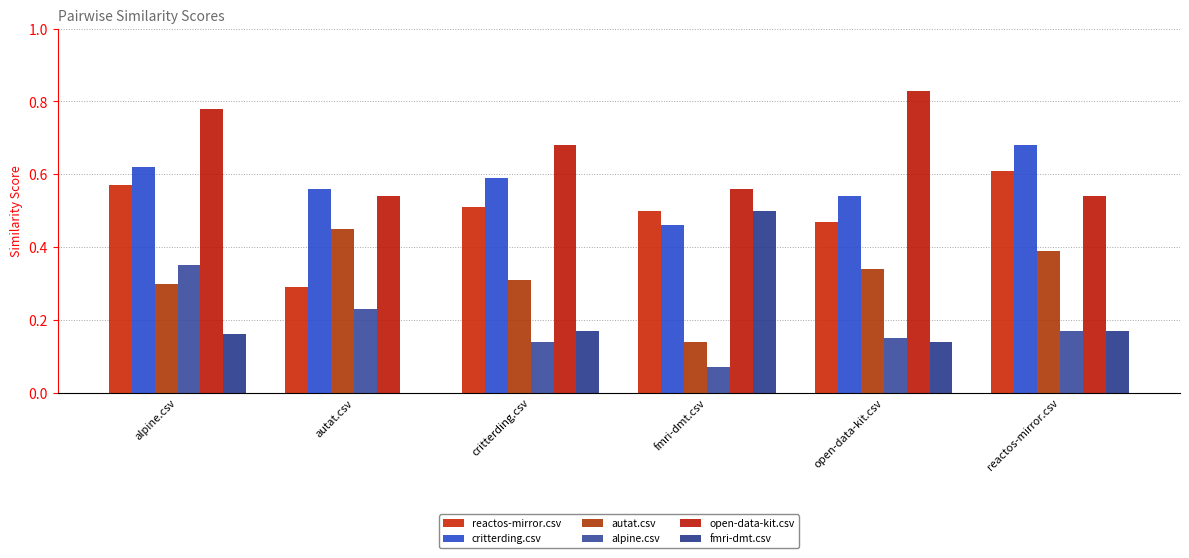

Which series has the largest total across all categories?

open-data-kit.csv